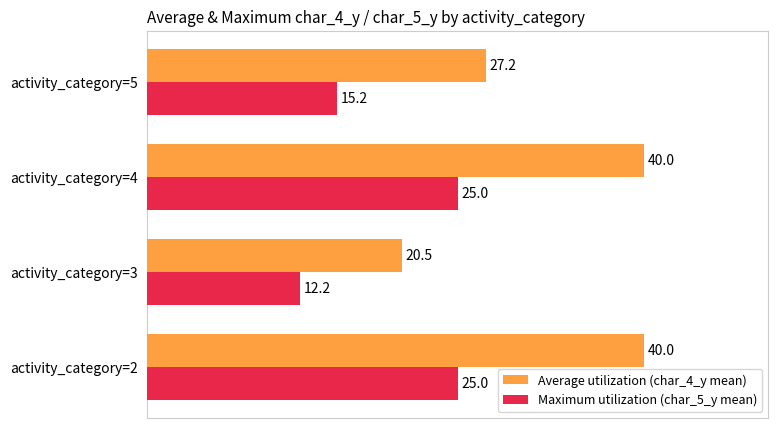

What value does the Maximum utilization (char_5_y mean) series have at activity_category=4?

25.0